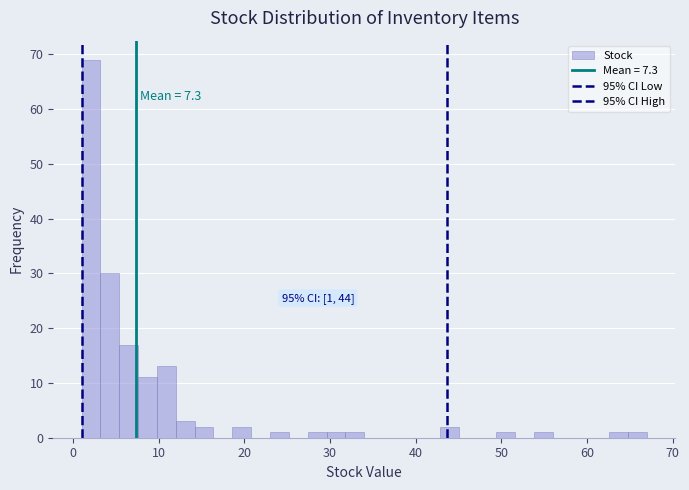

Around what value on the x-axis is the tallest bar? Give the approximate position of its centre, as read against the axis.

2